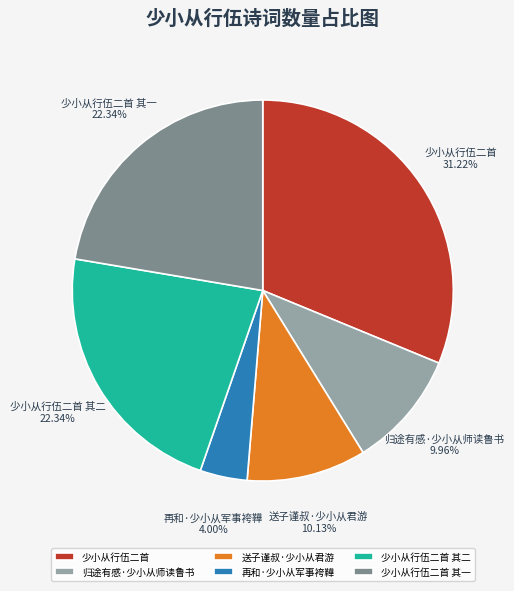

Combined, do 归途有感·少小从师读鲁书 and 少小从行伍二首 account for over 50%?

No